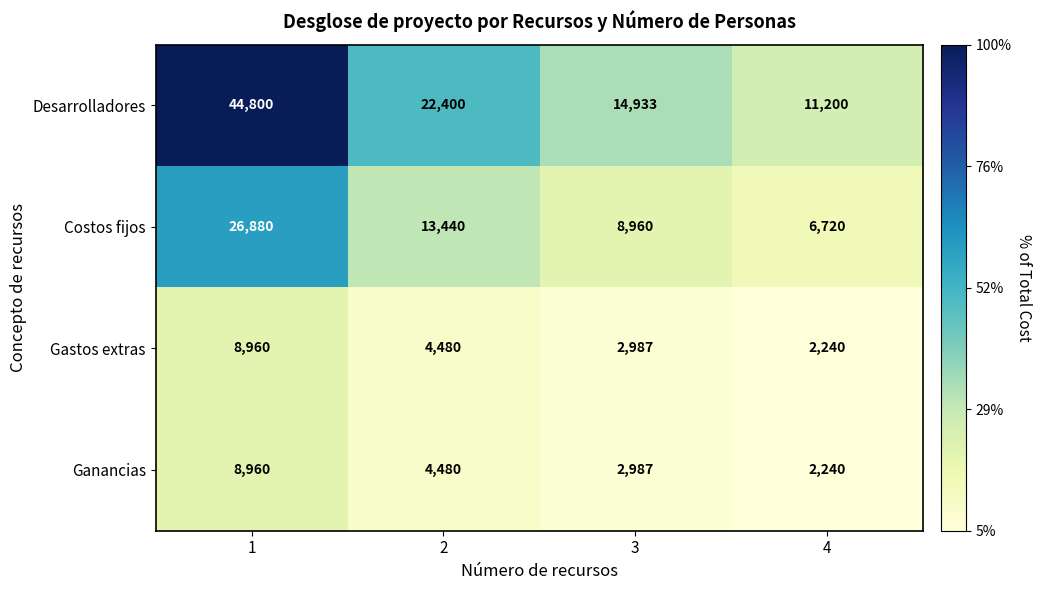

Count the Desarrolladores values in the range 14933 to 44800.

3